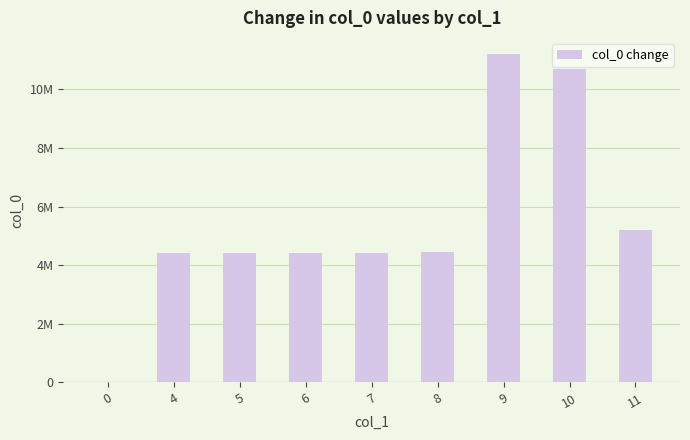

What is the ratio of the value at 6 to the value at 8?

1.0